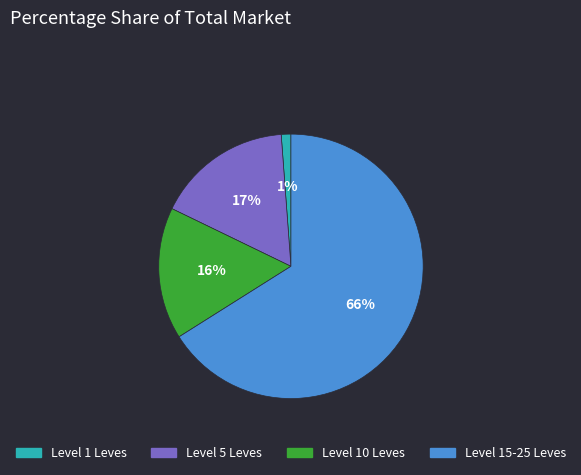

Is there a majority slice in this chart?

Yes